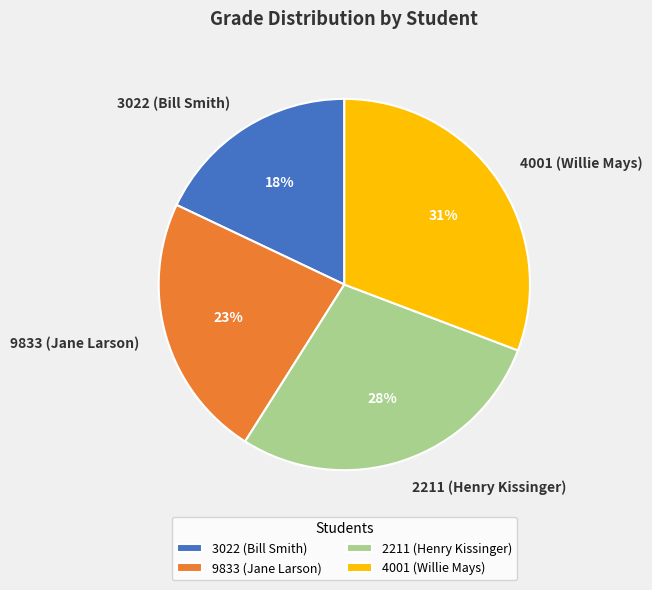

Which has a higher value, 2211 (Henry Kissinger) or 3022 (Bill Smith)?

2211 (Henry Kissinger)